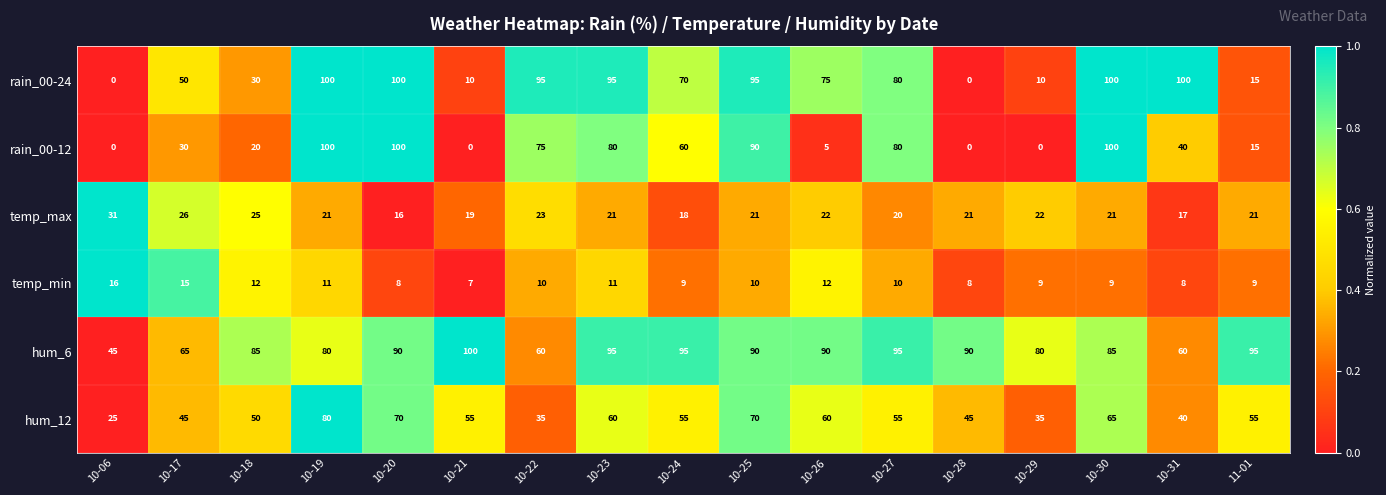

What is the total value across all series at 10-29?

156